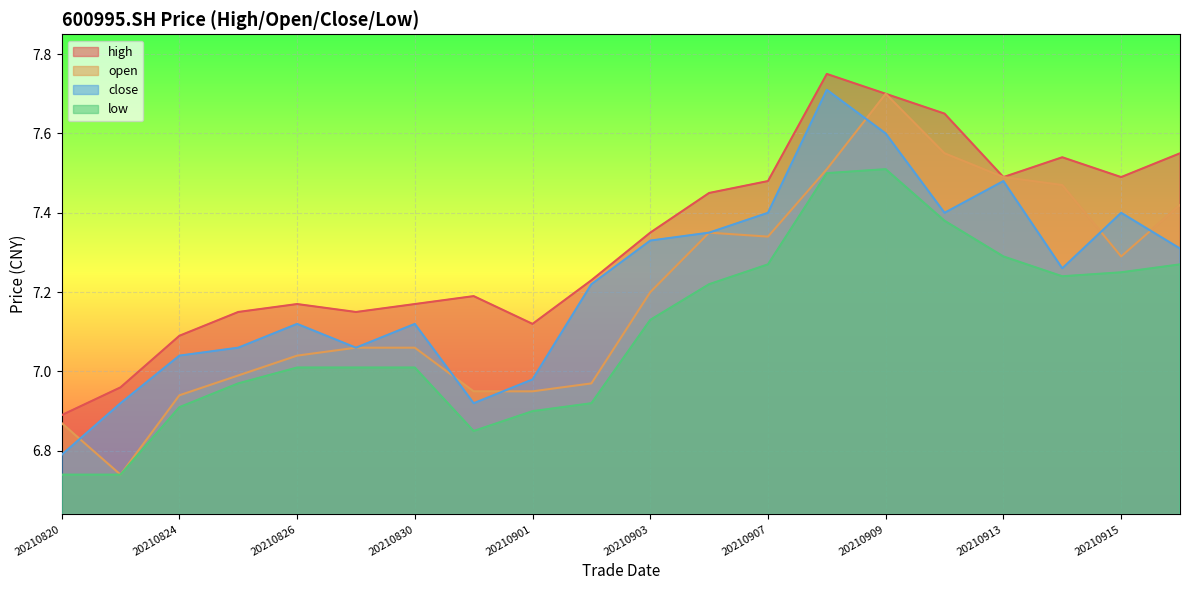

What is the total value across all series at 20210906?

29.4